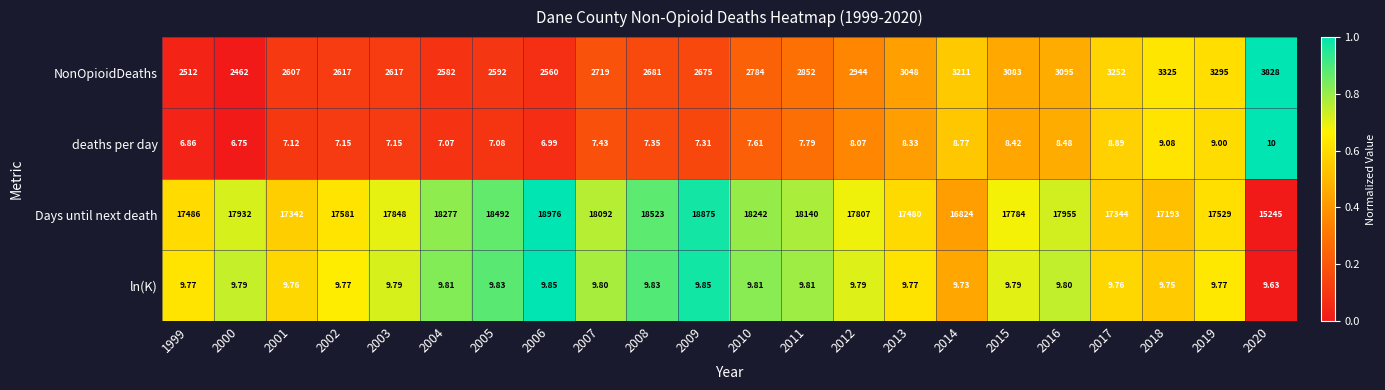

Which category has the highest value across all series?

2006